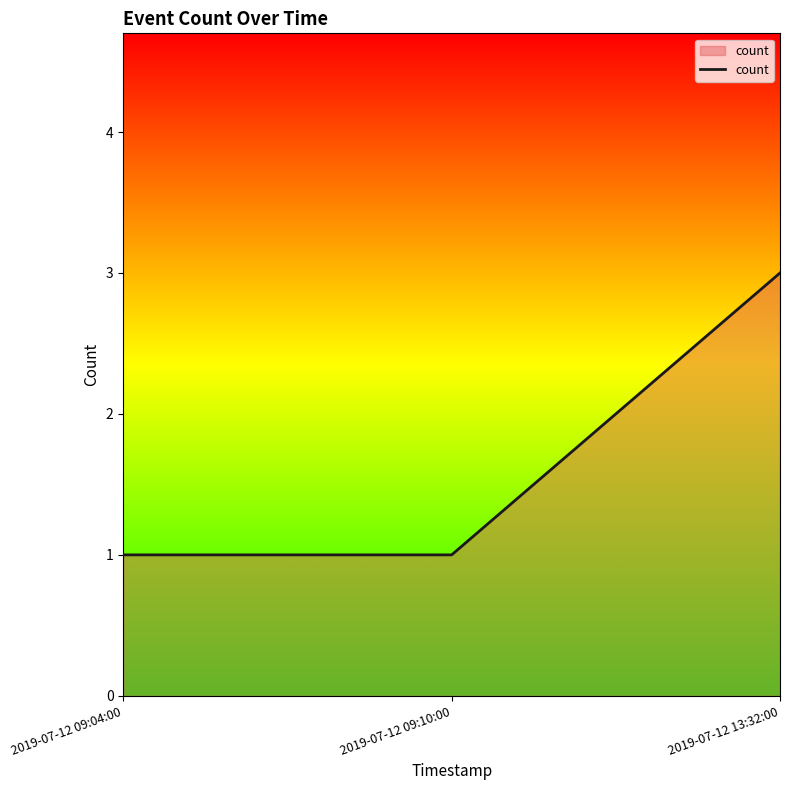

Reading left to right, transcribe all the data shown in this chart.

1	1	3